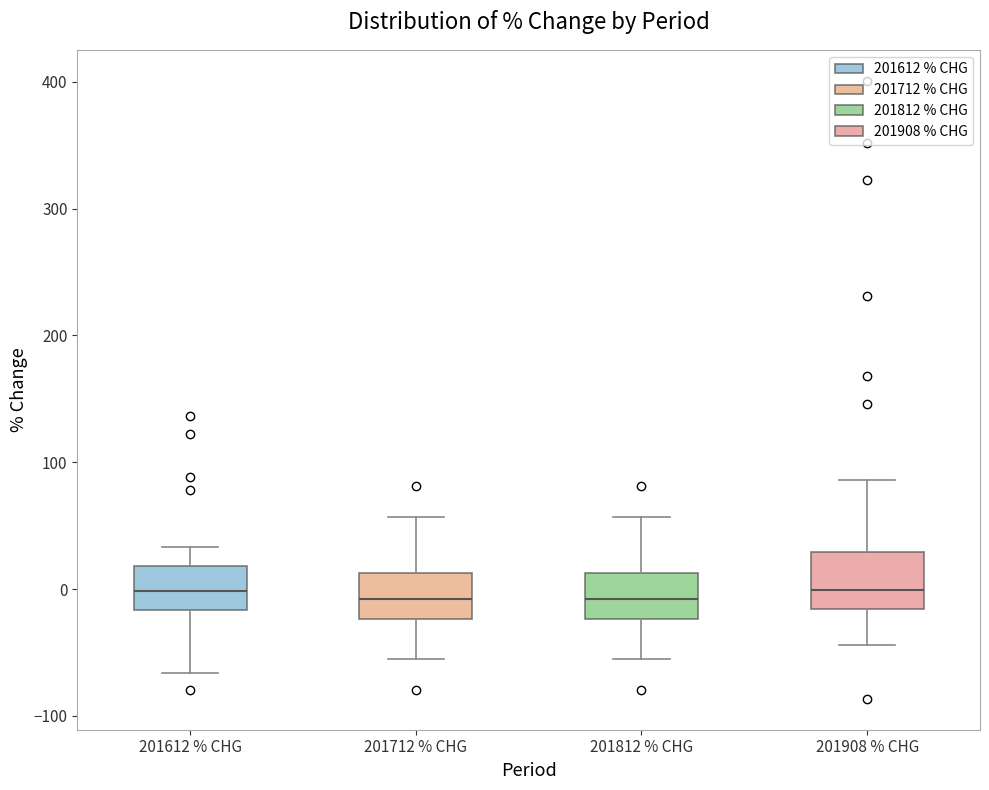

Reading left to right, read every box against the y-axis: the position of its median line, the range the box covers, and the ends of its whiskers. The values are not printed on the chart, so give them approximately, as read against the axis.

201612 % CHG: median 0, box -20 to 20, whiskers -70 to 30
201712 % CHG: median -10, box -20 to 10, whiskers -60 to 60
201812 % CHG: median -10, box -20 to 10, whiskers -60 to 60
201908 % CHG: median 0, box -20 to 30, whiskers -40 to 90